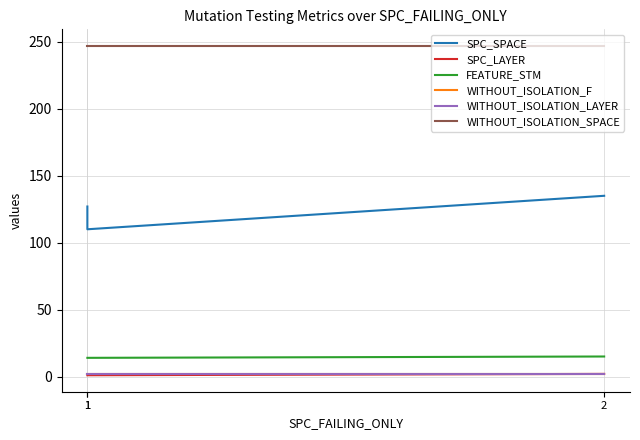

What is the minimum value shown in the chart?

1